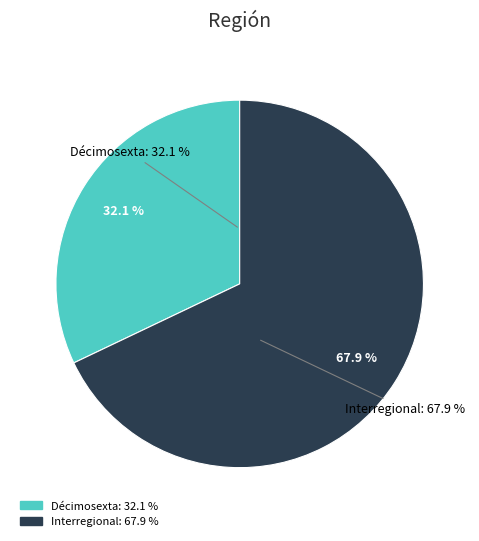

To the nearest percent, what portion does Interregional represent?

68%